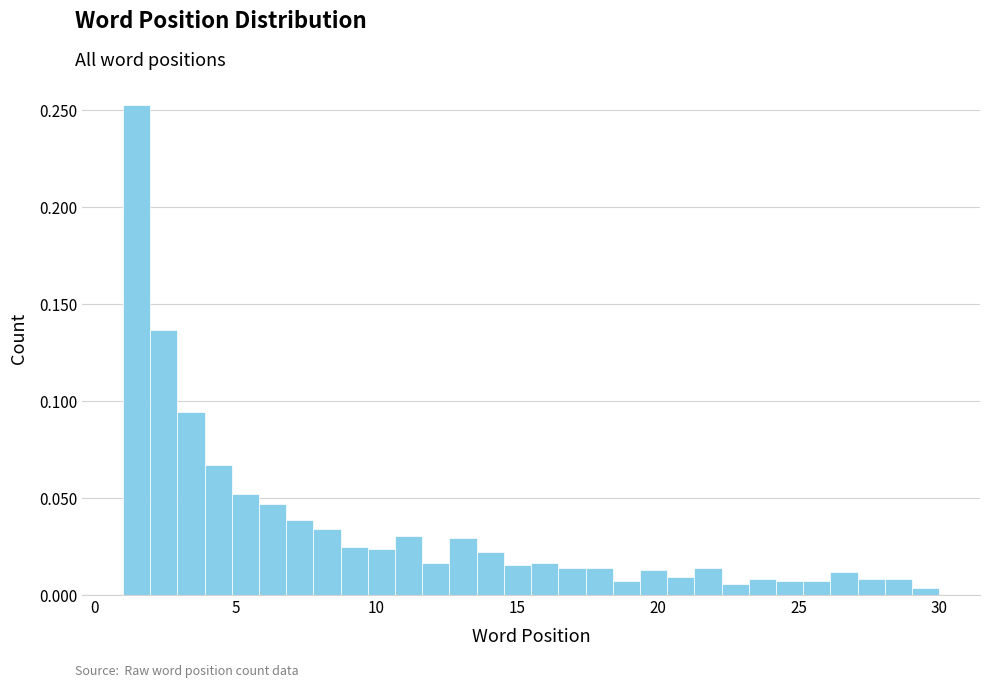

Read against the x-axis, roughly where is the centre of the tallest bar?

1.5